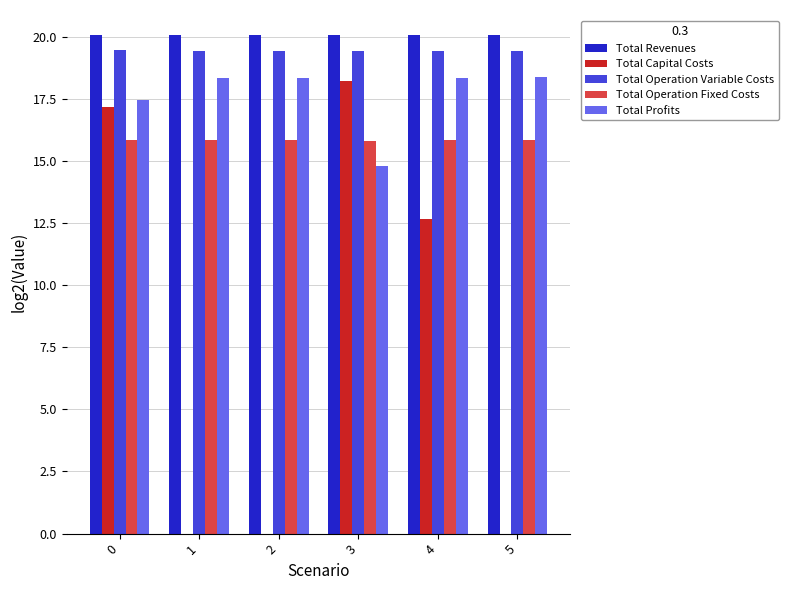

Is the value of Total Operation Fixed Costs at 4 greater than the value of Total Revenues at 0?

No